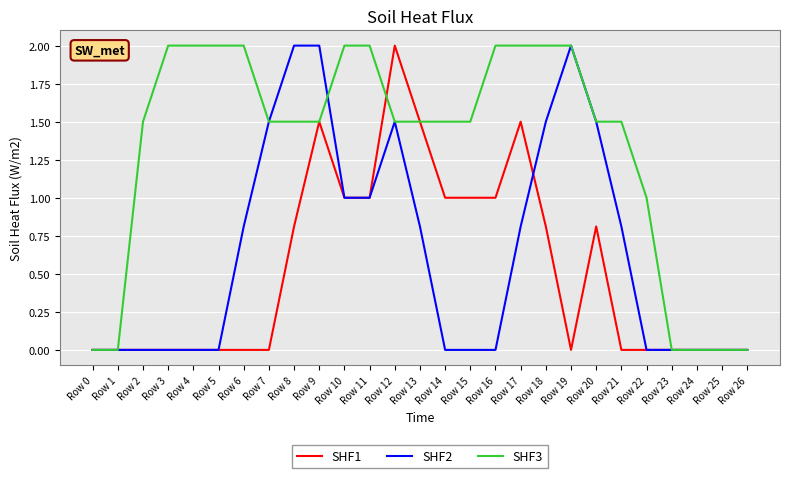

Which series has the largest total across all categories?

SHF3